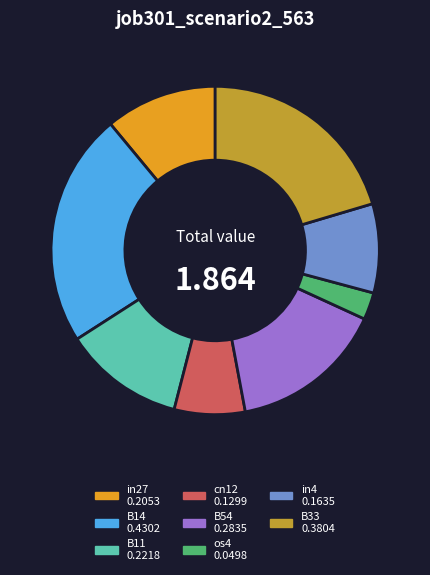

Is there any slice that represents more than half of the pie?

No